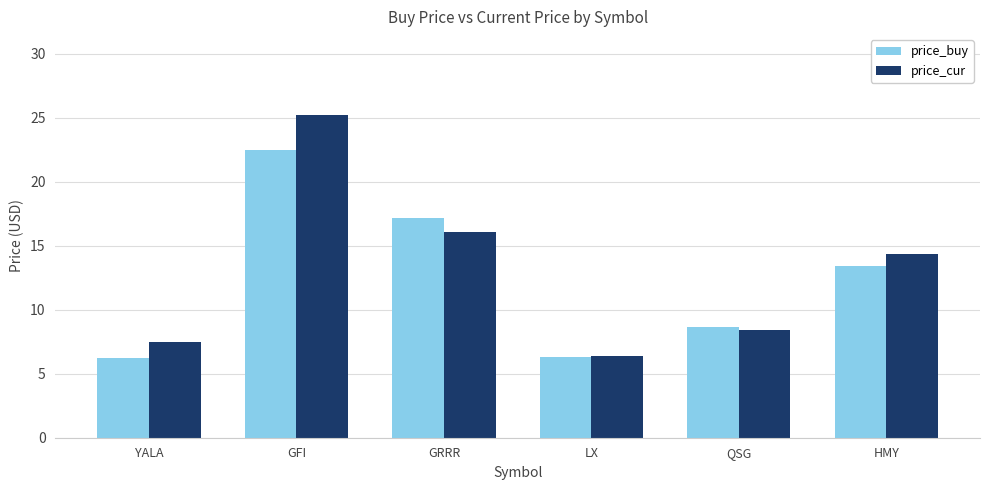

What is the spread (max minus min) of values at GFI?

2.8